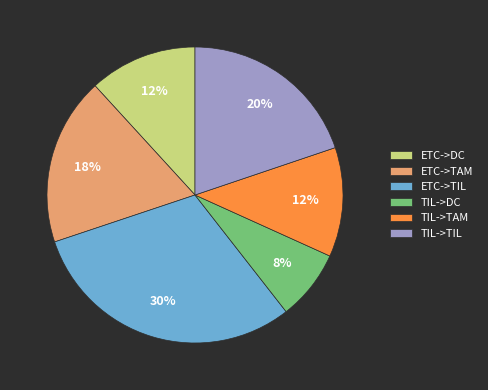

What percentage is the ETC->TIL slice, to the nearest percent?

30%